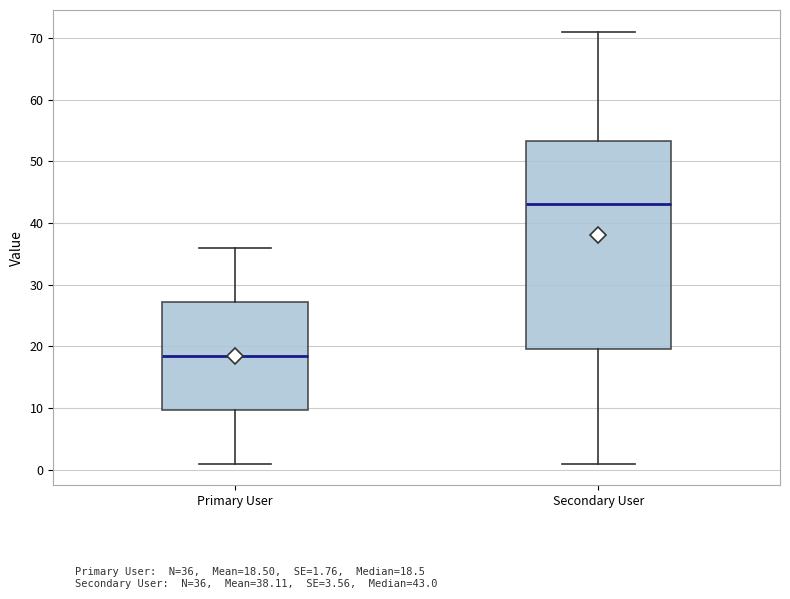

Reading left to right, read every box against the y-axis: the position of its median line, the range the box covers, and the ends of its whiskers. The values are not printed on the chart, so give them approximately, as read against the axis.

Primary User: median 19, box 10 to 27, whiskers 1 to 36
Secondary User: median 43, box 20 to 53, whiskers 1 to 71